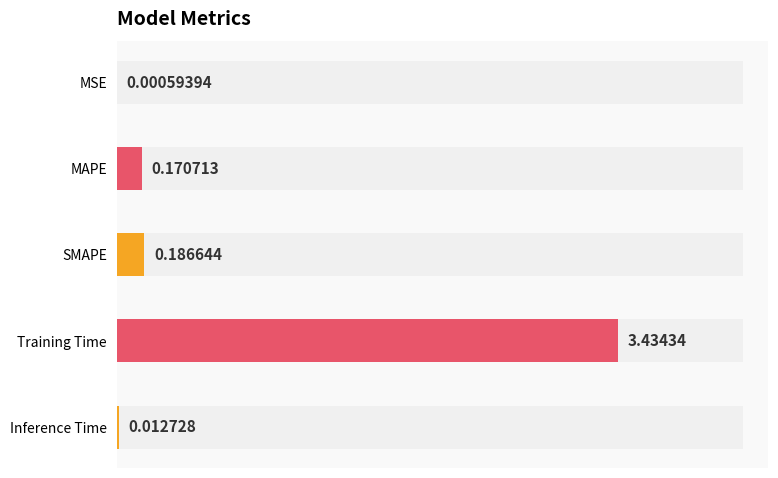

The value at MSE is 0.0. True or false?

True